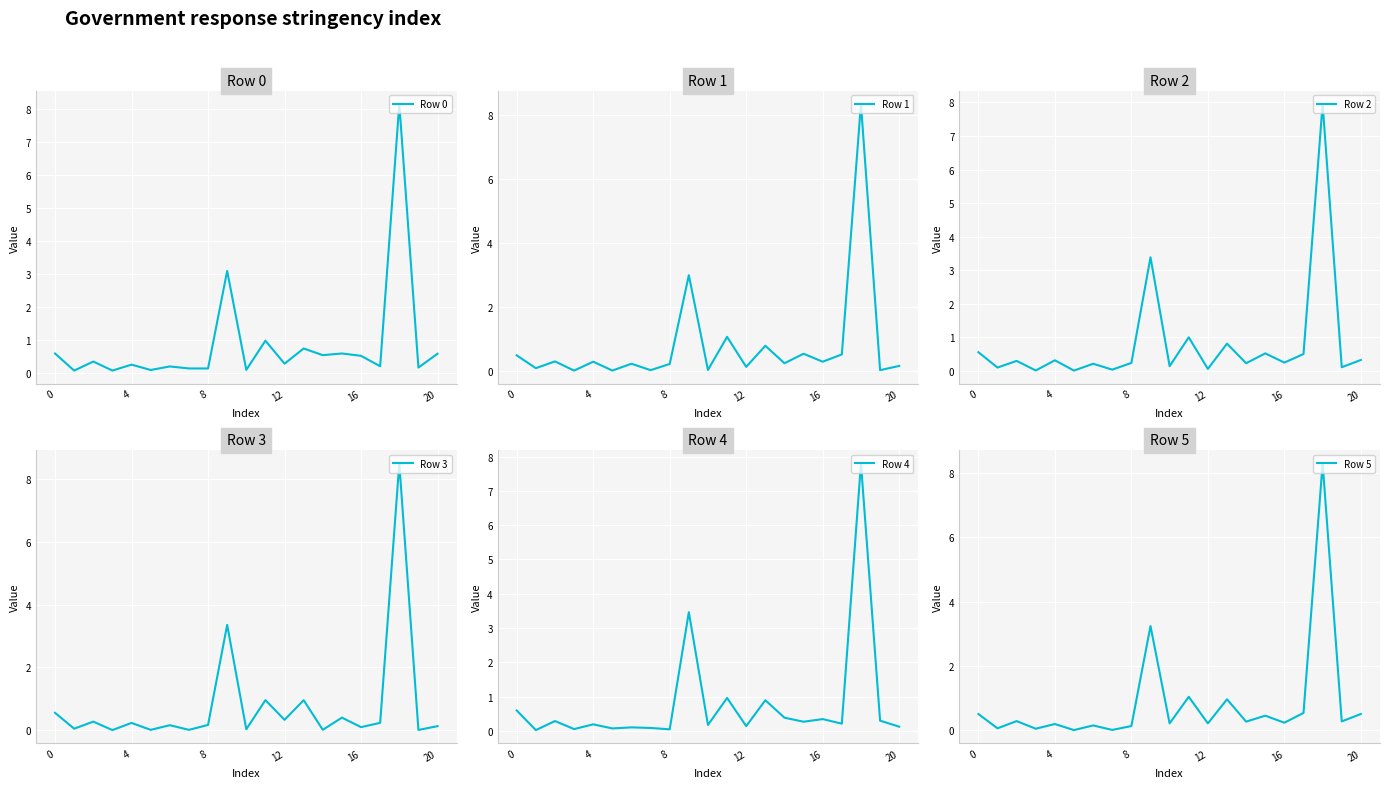

What is the maximum value shown in the chart?

8.5